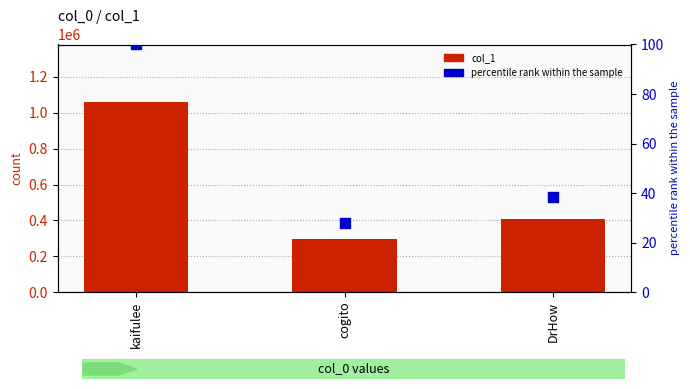

Which series has the largest Y range (max minus min)?

col_1